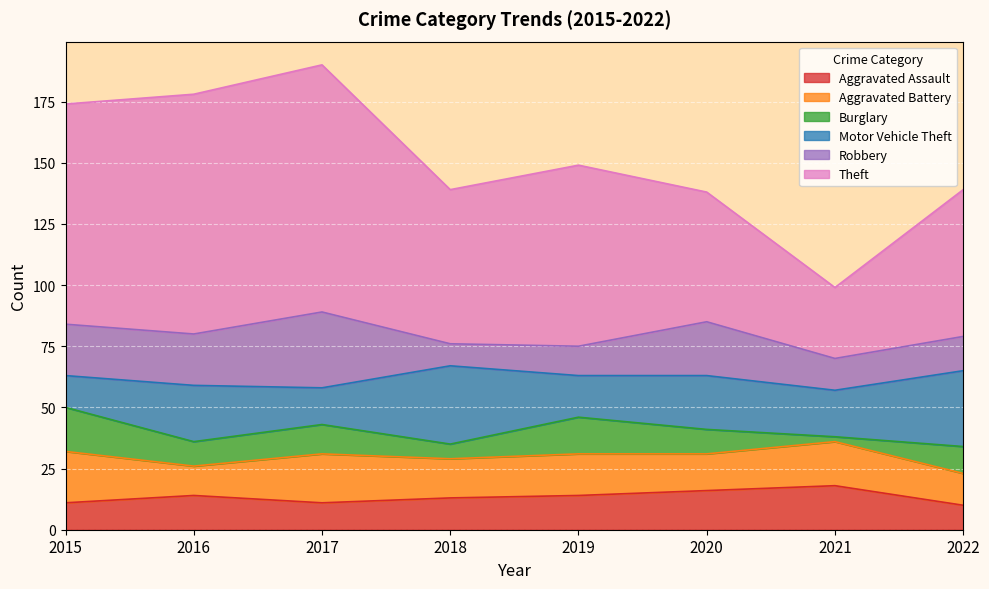

The Robbery series shows 9 at 2018. True or false?

True